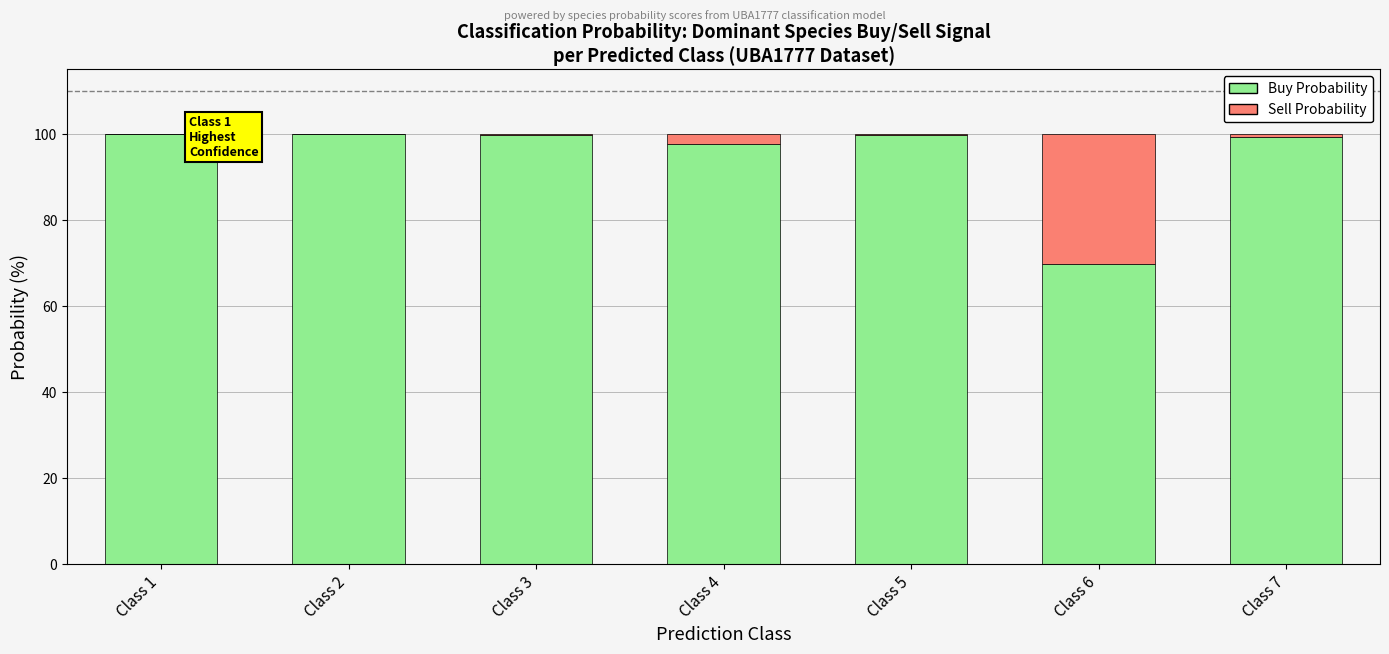

What is the sum of all Buy Probability values?

666.5